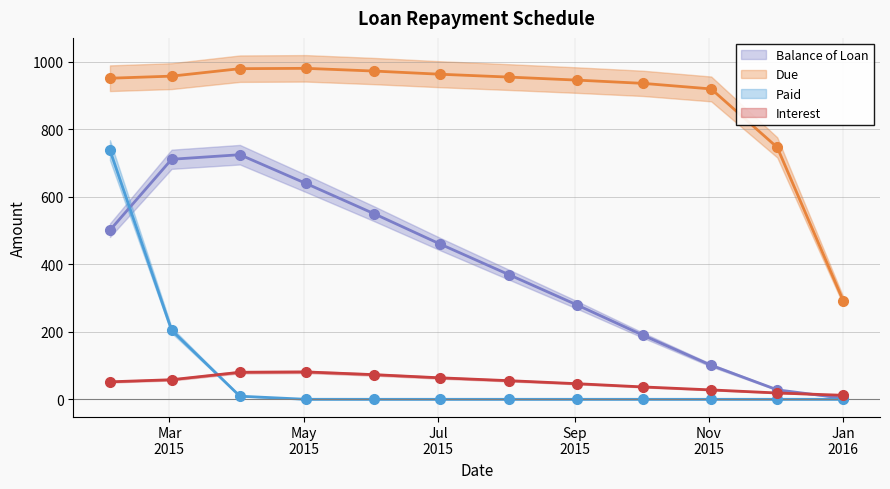

What is the label of the 12th point from the right?

2015-02-02